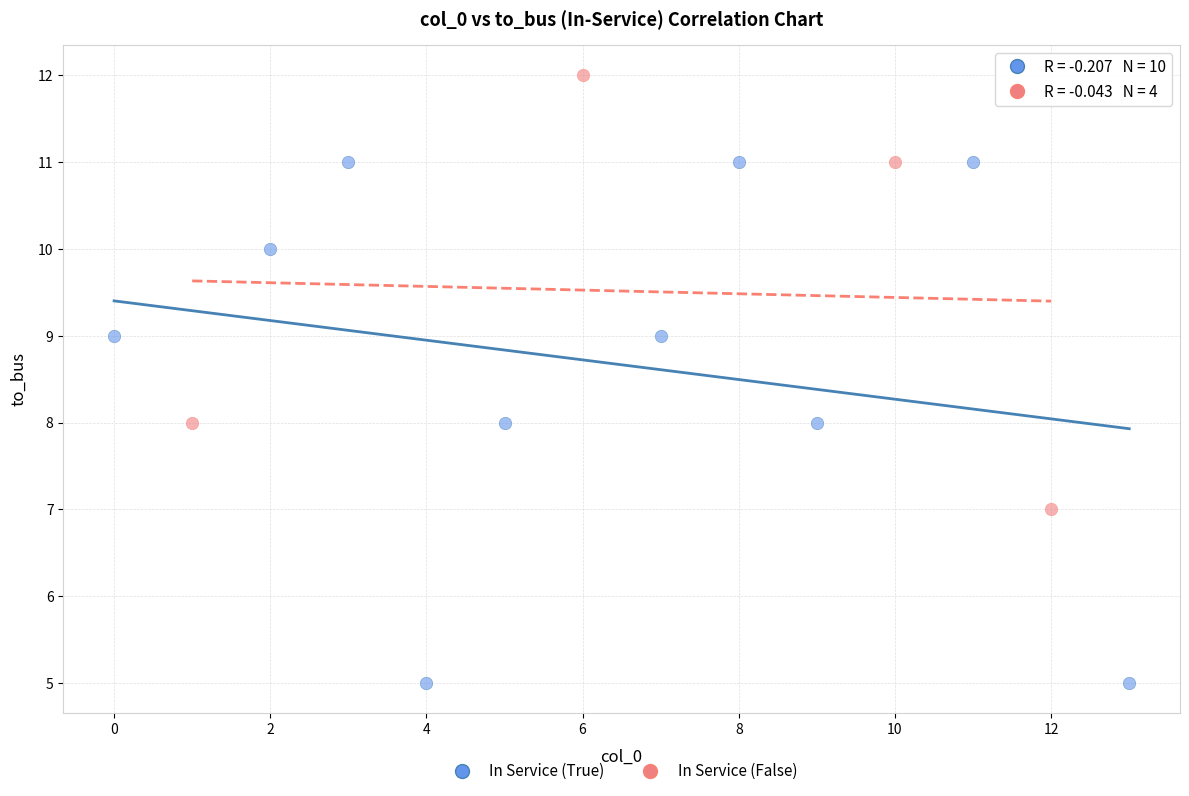

Which series has the largest Y range (max minus min)?

In Service (True)